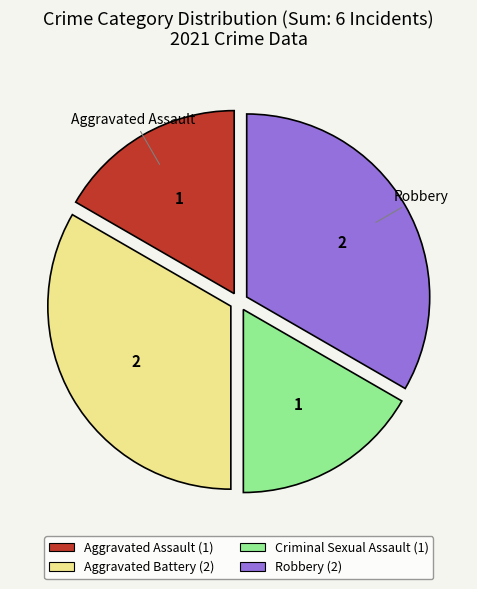

True or false: Criminal Sexual Assault accounts for 11% of the total.

False